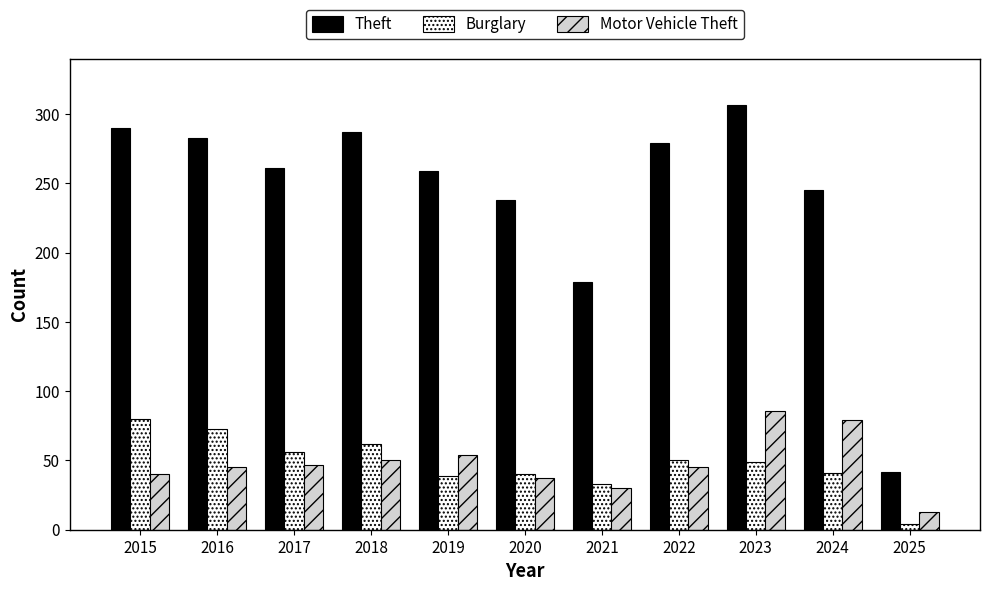

How many bars are there in each group?

3